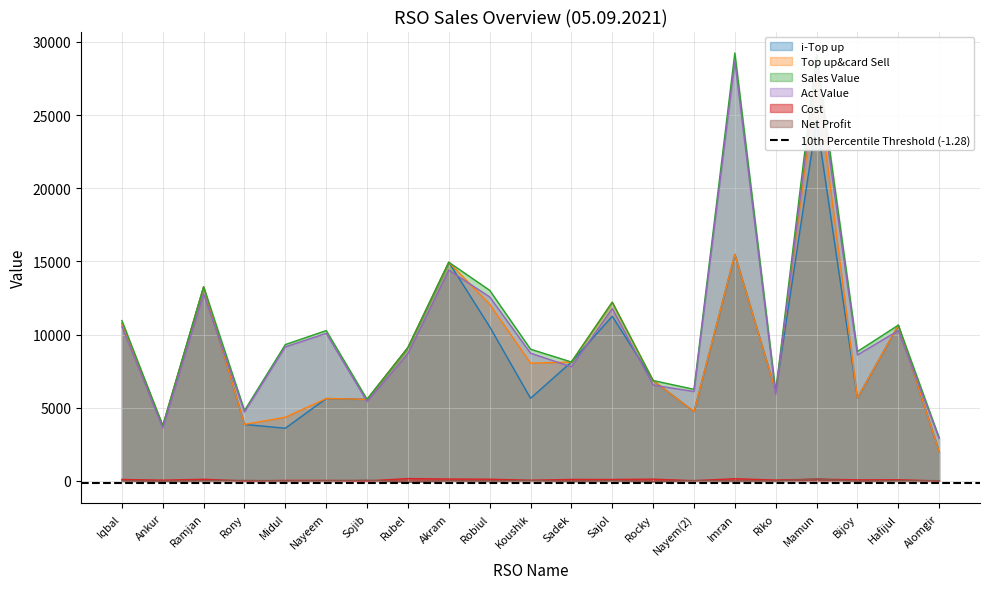

What is the minimum value shown in the chart?

-74.5